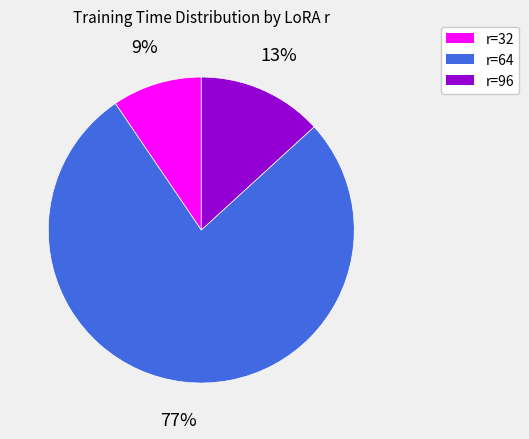

Is there any slice that represents more than half of the pie?

Yes